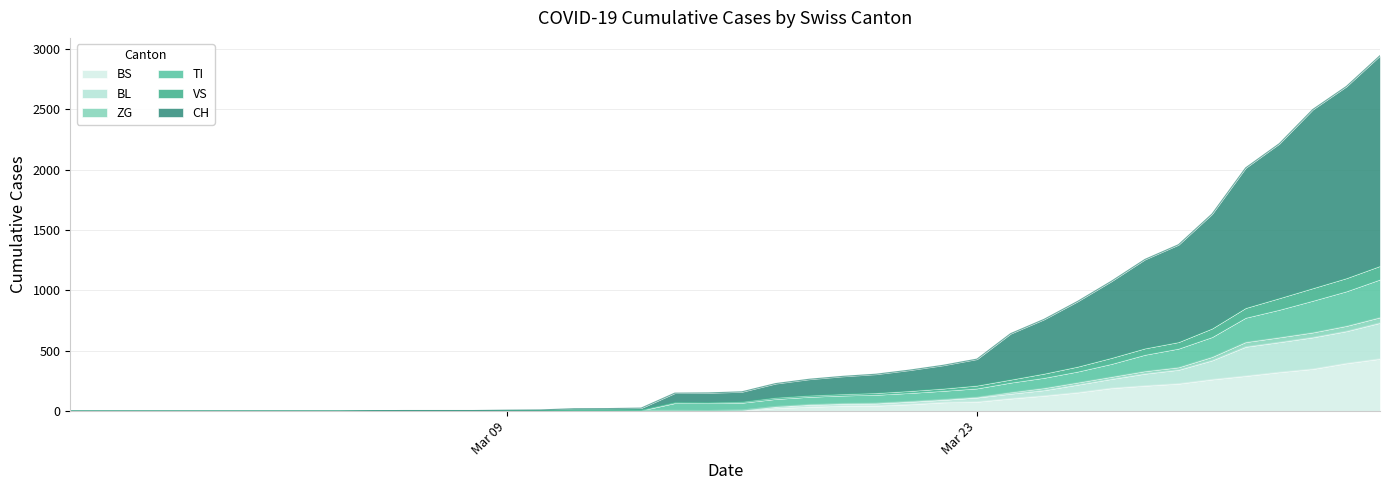

The value of CH at 2020-03-06 is 5. True or false?

True